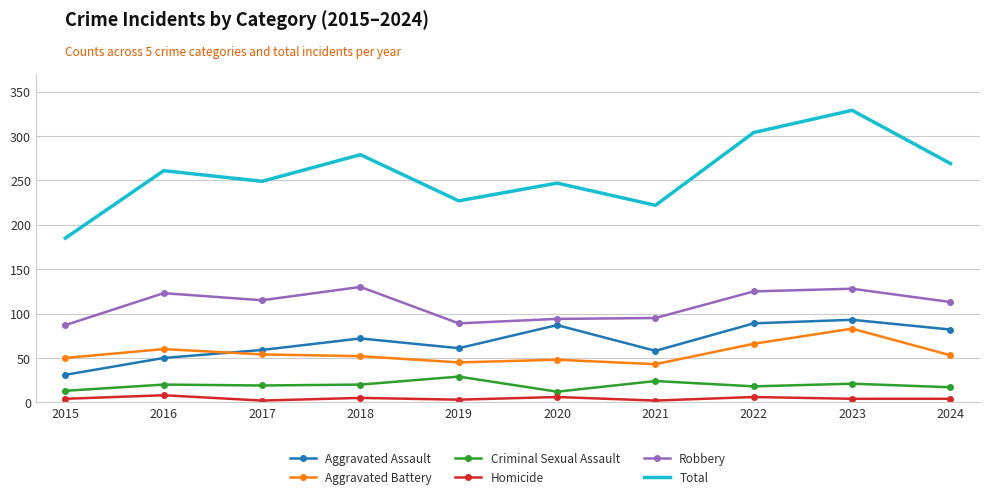

In Aggravated Battery, how many points are higher than both neighbors (excluding endpoints)?

3